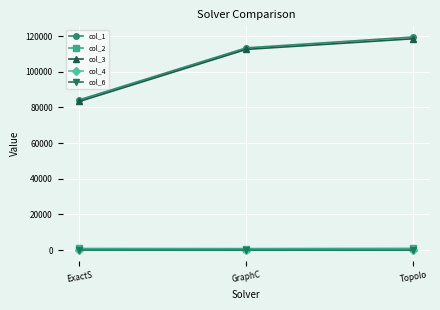

What is the label of the 2nd point from the right?

GraphC